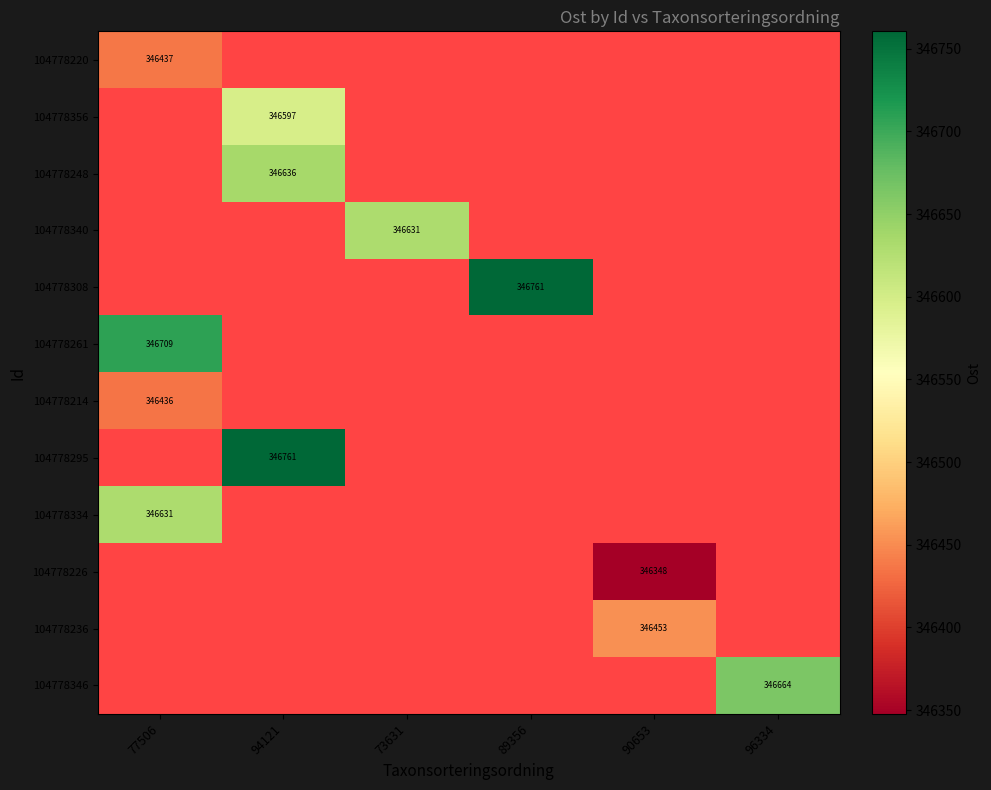

How many values in 104778295 are above zero?

1